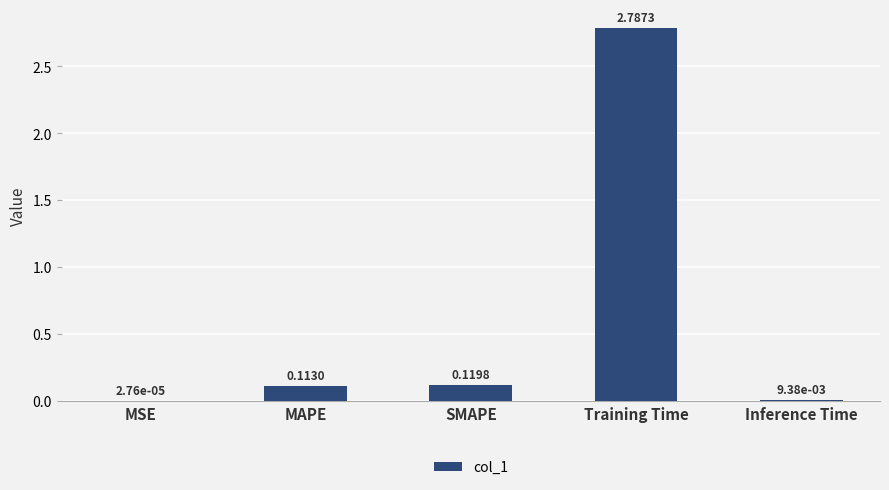

What is the sum of all values?

3.0